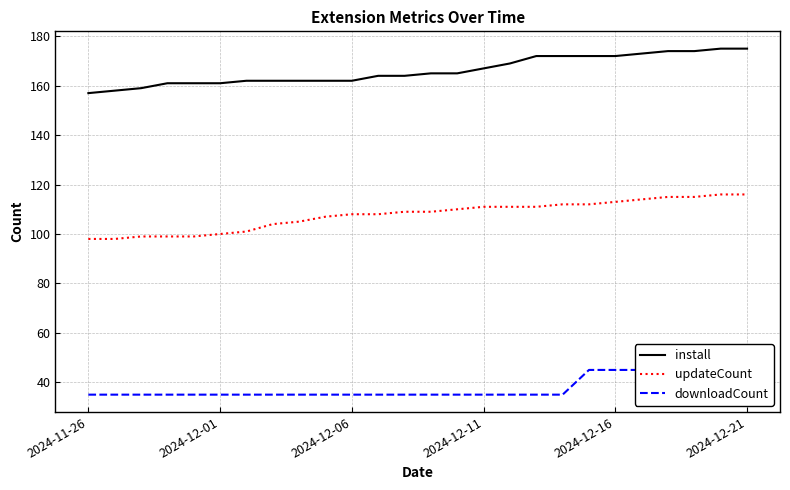

Reading left to right, list all the values displayed in this chart.

install: 157	158	159	161	161	161	162	162	162	162	162	164	164	165	165	167	169	172	172	172	172	173	174	174	175	175
updateCount: 98	98	99	99	99	100	101	104	105	107	108	108	109	109	110	111	111	111	112	112	113	114	115	115	116	116
downloadCount: 35	35	35	35	35	35	35	35	35	35	35	35	35	35	35	35	35	35	35	45	45	45	45	45	45	46